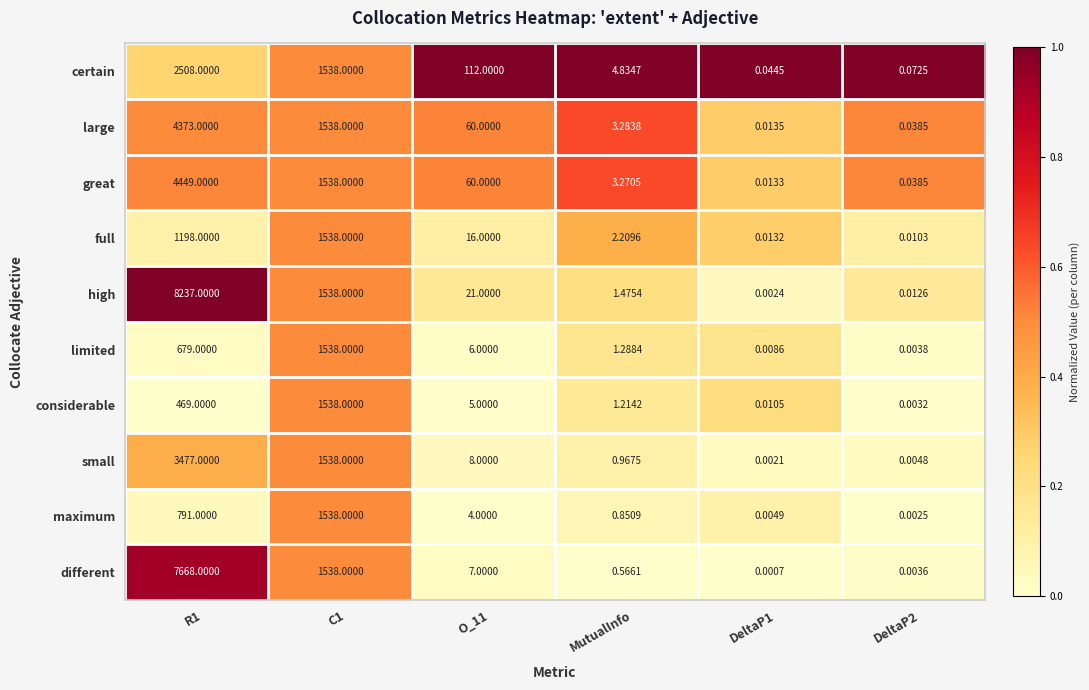

Between DeltaP1 and DeltaP2, which series saw the biggest shift?

certain